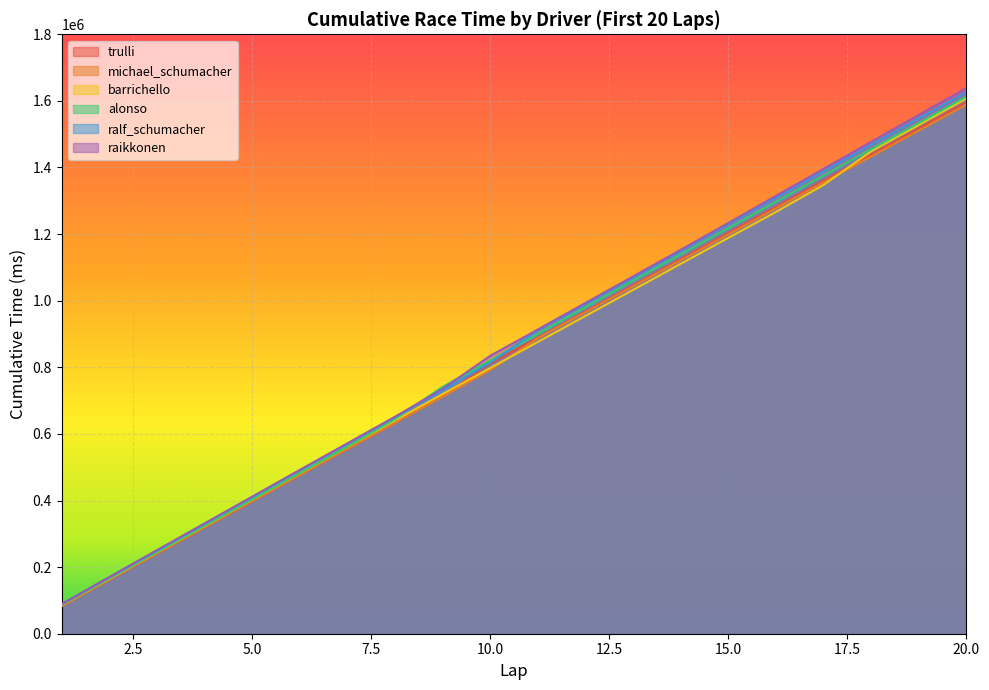

Count the number of data series in this chart.

6